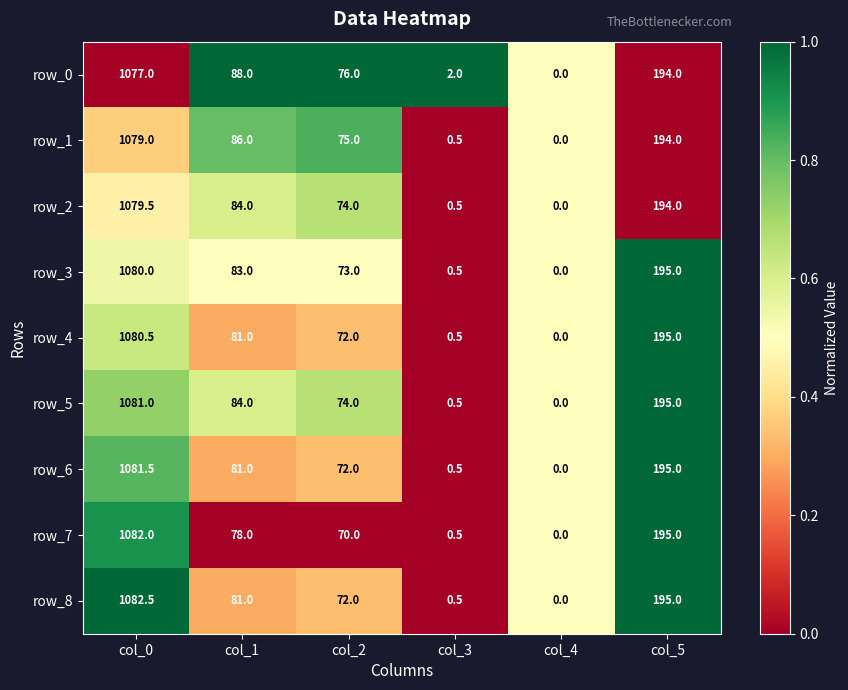

At which category is the sum across all series the highest?

col_0